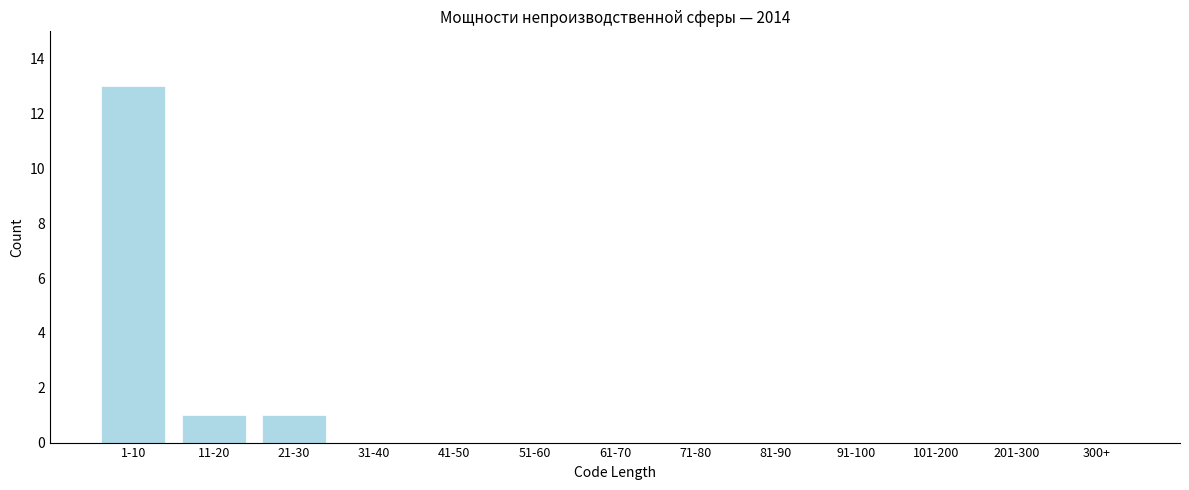

Reading left to right, transcribe all the data shown in this chart.

1-10=13	11-20=1	21-30=1	31-40=0	41-50=0	51-60=0	61-70=0	71-80=0	81-90=0	91-100=0	101-200=0	201-300=0	300+=0